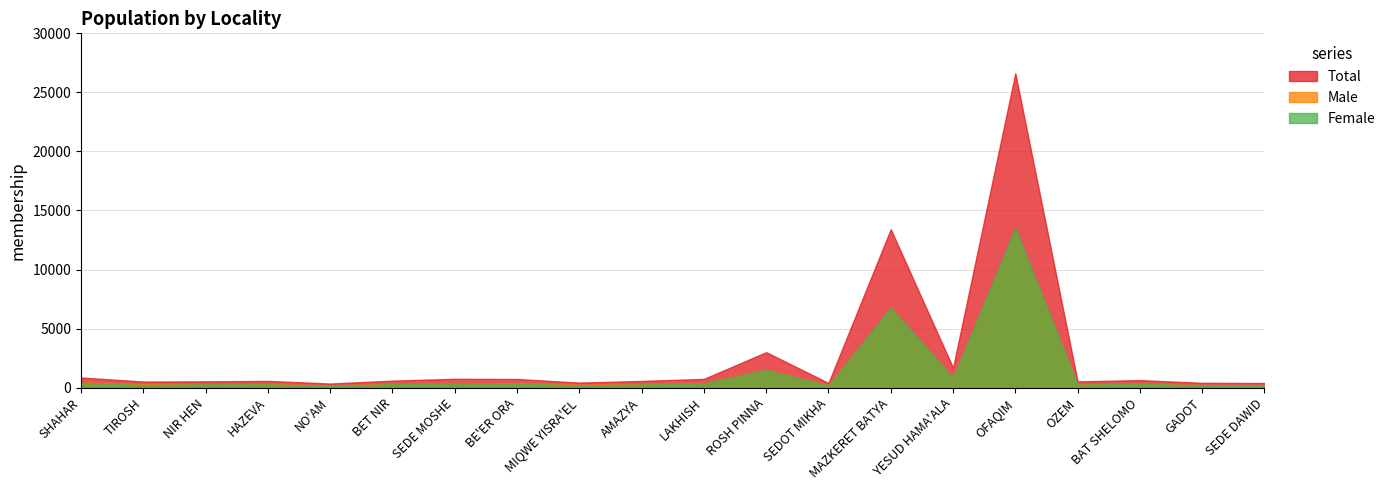

What is the difference between the Male values at BAT SHELOMO and OFAQIM?

12773